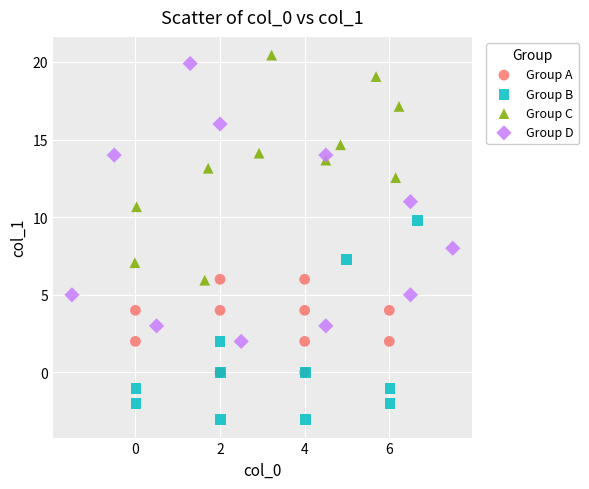

Which series reaches the minimum Y coordinate?

Group B